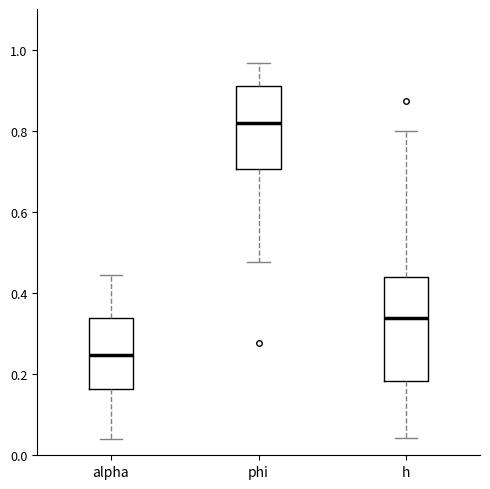

Which box's median line is the lowest?

alpha